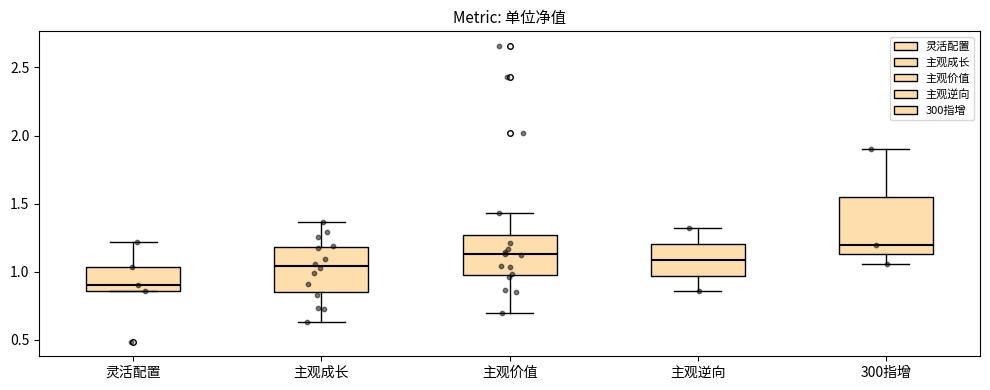

Reading left to right, transcribe this box plot: for each box, give where its median line is, the range the box spans, and where its two whiskers end, as read against the y-axis. The values are not printed on the chart, so give them approximately, as read against the axis.

灵活配置: median 0.90, box 0.85 to 1.05, whiskers 0.85 to 1.20
主观成长: median 1.05, box 0.85 to 1.20, whiskers 0.65 to 1.35
主观价值: median 1.15, box 1.00 to 1.25, whiskers 0.70 to 1.45
主观逆向: median 1.10, box 0.95 to 1.20, whiskers 0.85 to 1.30
300指增: median 1.20, box 1.15 to 1.55, whiskers 1.05 to 1.90